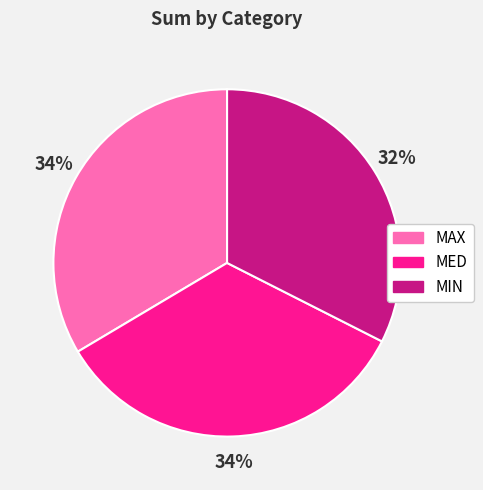

Combined, do MAX and MIN account for over 50%?

Yes